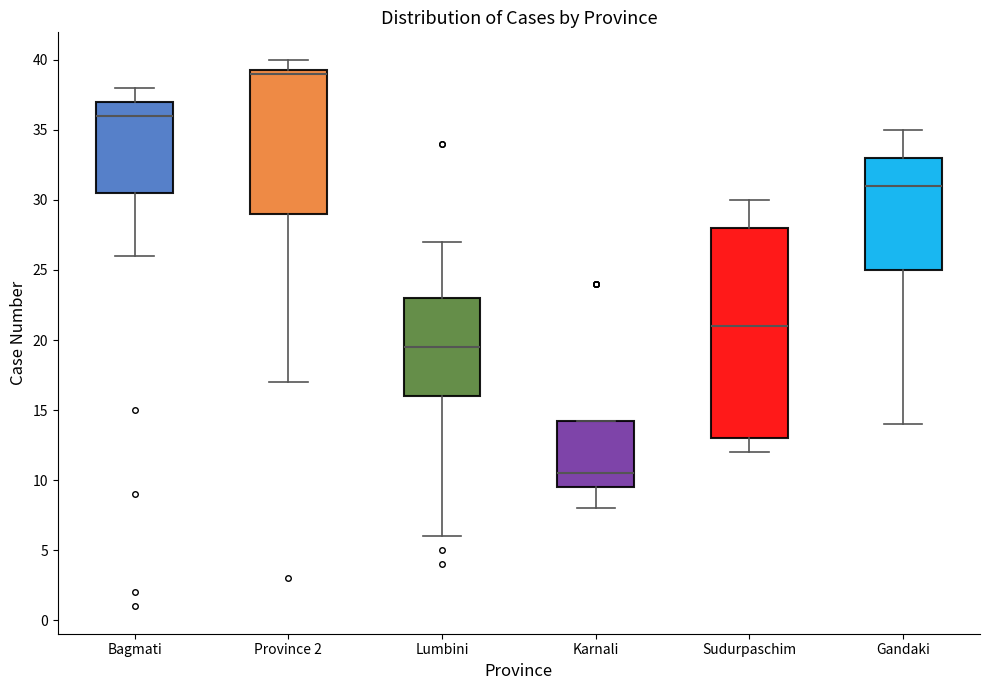

Reading left to right, transcribe this box plot: for each box, give where its median line is, the range the box spans, and where its two whiskers end, as read against the y-axis. The values are not printed on the chart, so give them approximately, as read against the axis.

Bagmati: median 36.0, box 30.5 to 37.0, whiskers 26.0 to 38.0
Province 2: median 39.0, box 29.0 to 39.5, whiskers 17.0 to 40.0
Lumbini: median 19.5, box 16.0 to 23.0, whiskers 6.0 to 27.0
Karnali: median 10.5, box 9.5 to 14.5, whiskers 8.0 to 14.5
Sudurpaschim: median 21.0, box 13.0 to 28.0, whiskers 12.0 to 30.0
Gandaki: median 31.0, box 25.0 to 33.0, whiskers 14.0 to 35.0